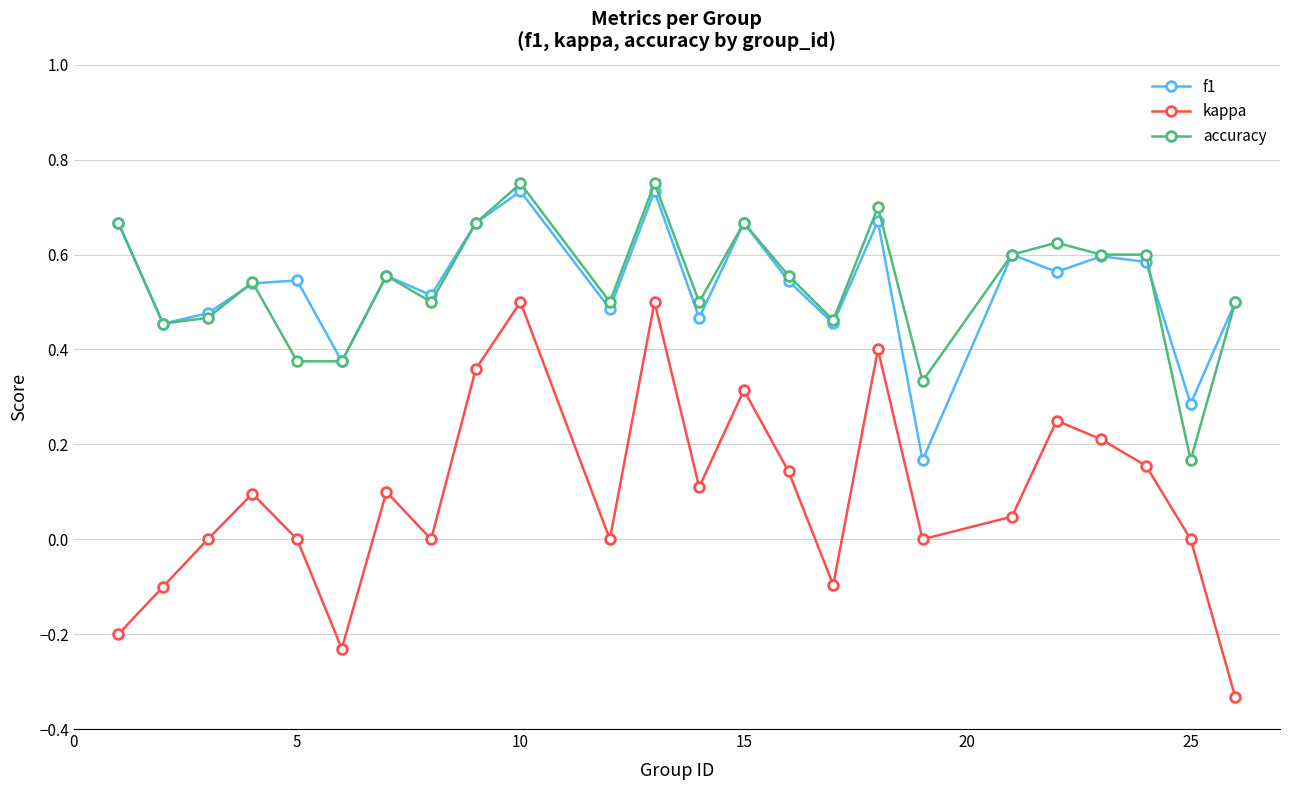

True or false: f1 and kappa intersect in this chart.

False